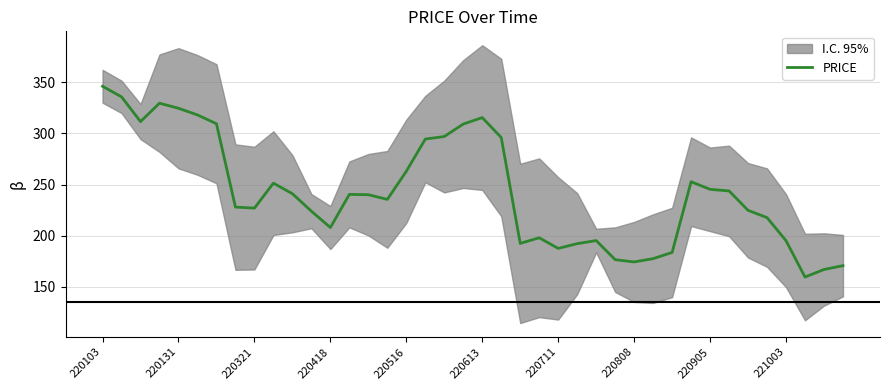

What is the difference between the second highest and second lowest values?

168.8